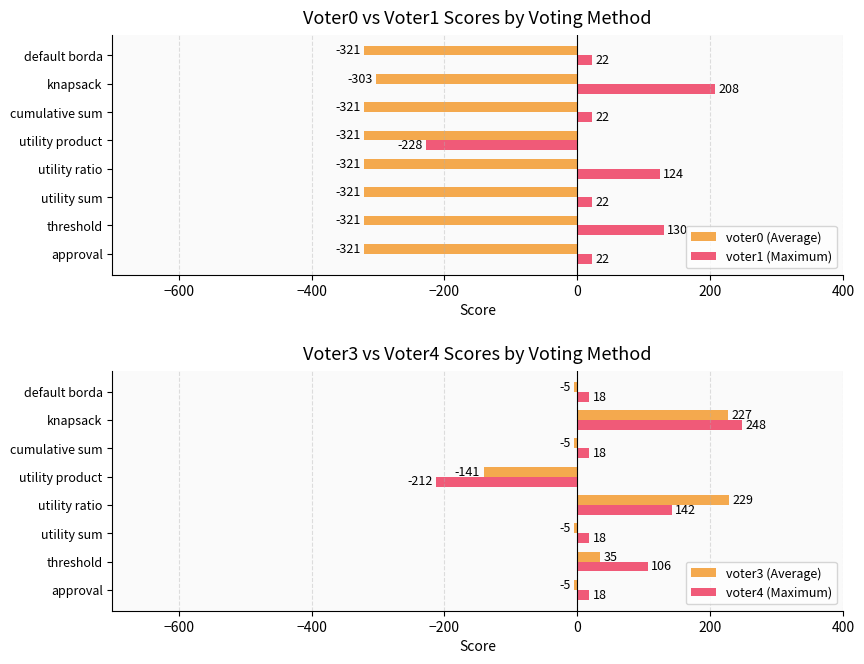

What is the sum of all voter0 (Average) values?

-2550